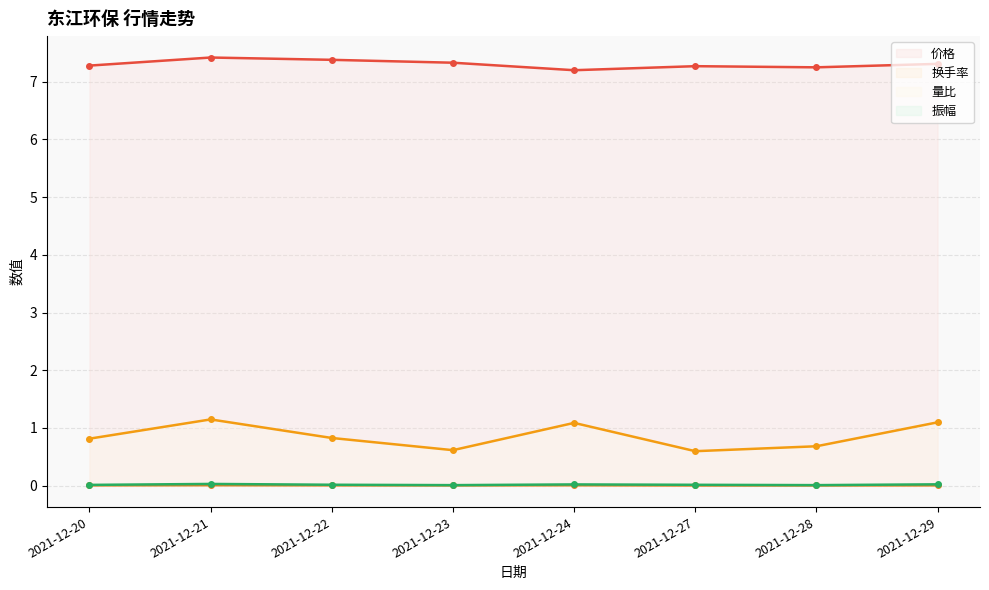

Rank the series by their maximum value, from highest to lowest.

价格, 量比, 振幅, 换手率